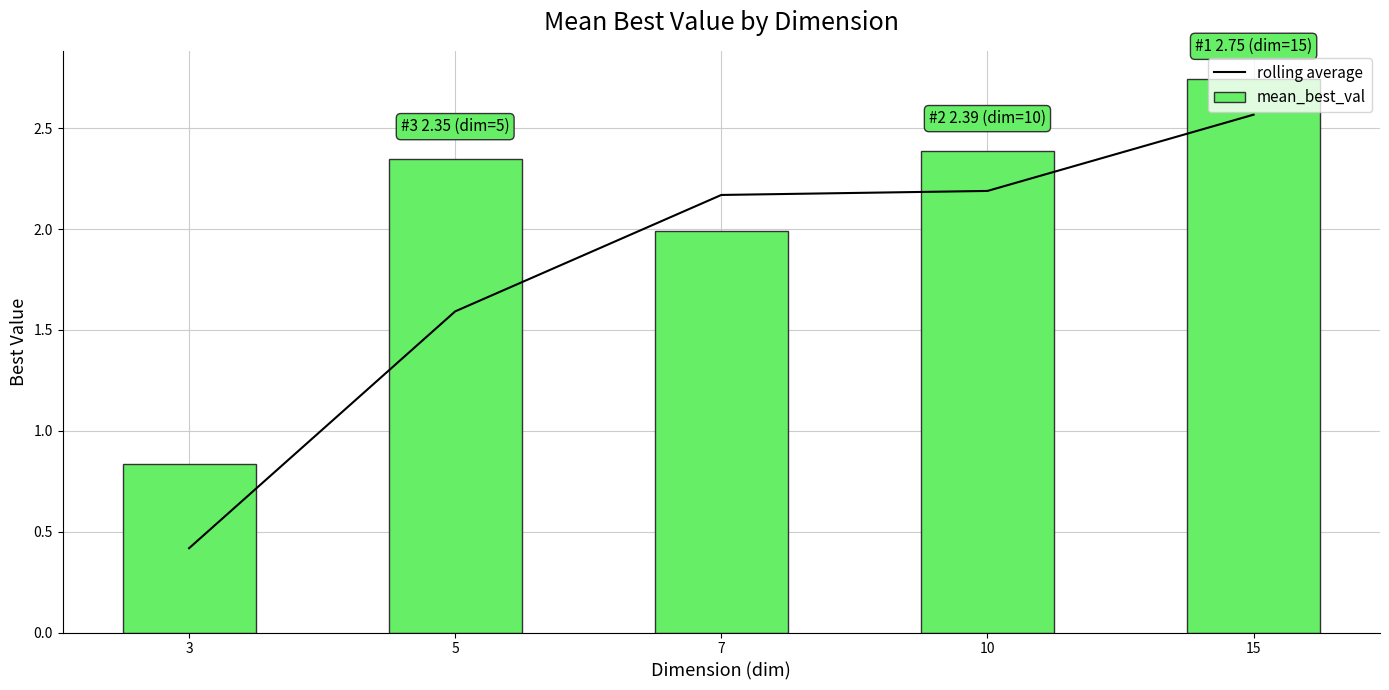

At which category is the sum across all series the highest?

15